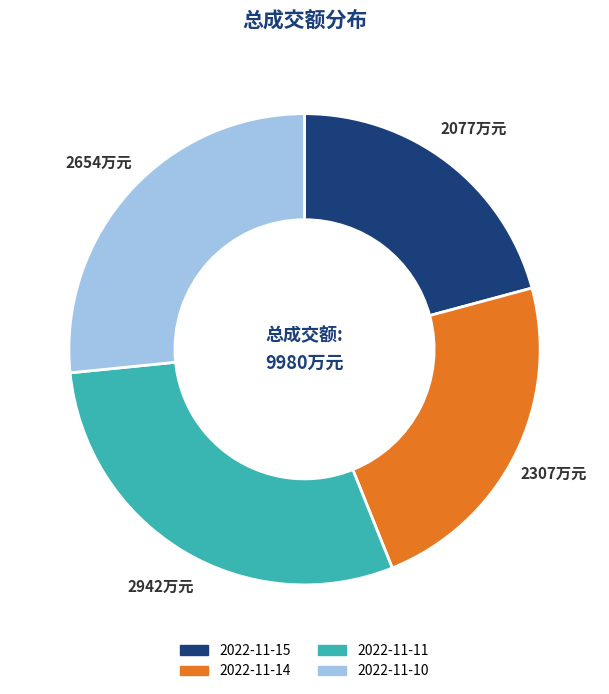

Count the number of slices in the pie.

4